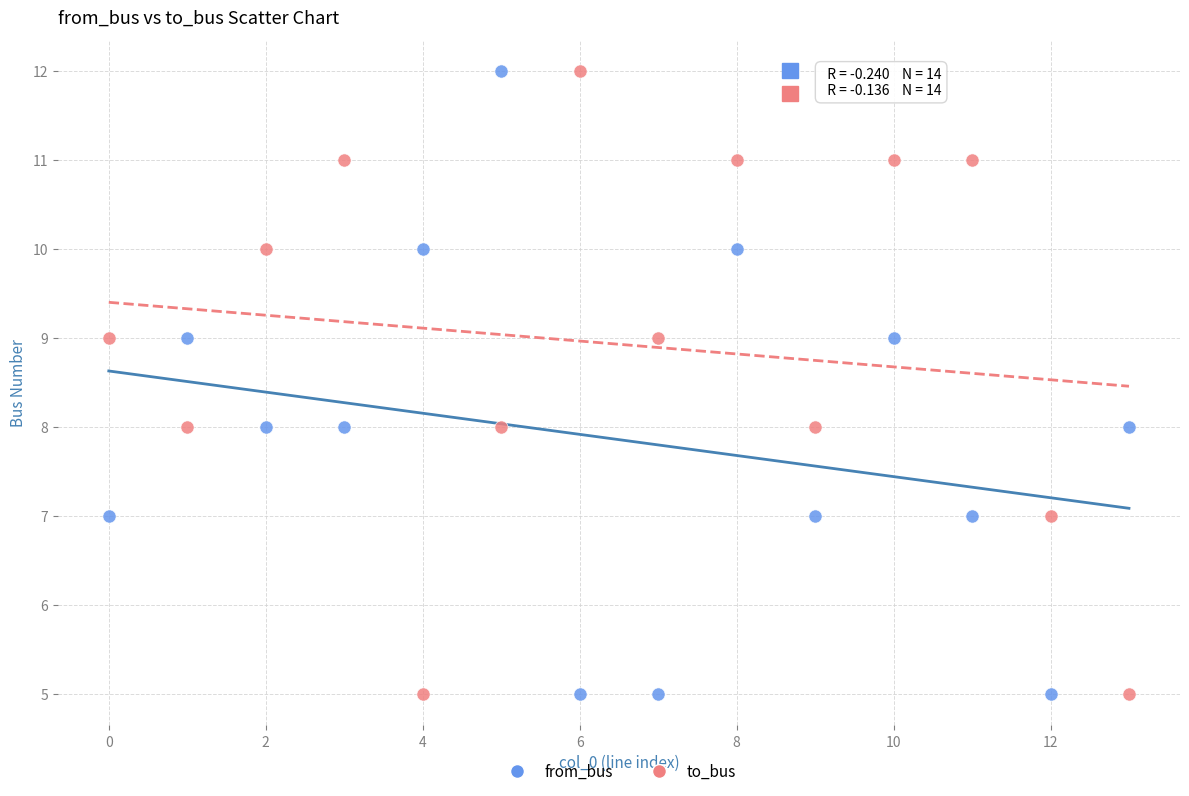

Across all data points, what is the range of Y values (max minus min)?

7